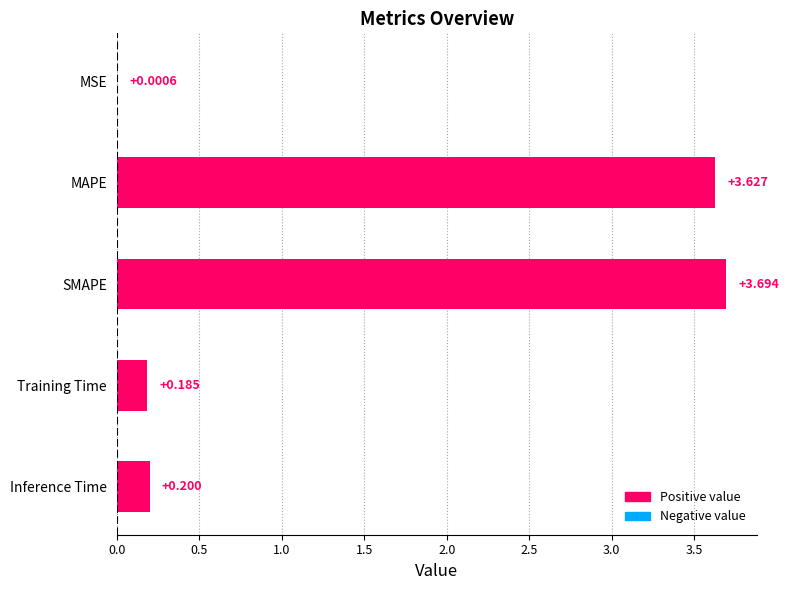

At which label is the value closest to 1?

Inference Time